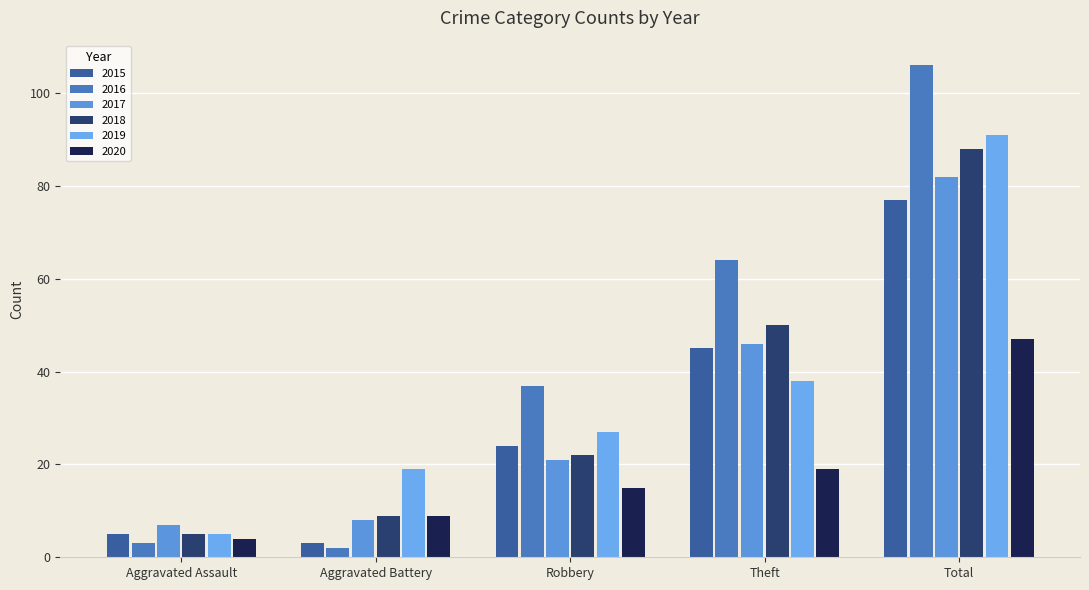

Which category has the lowest value in the 2019 series?

Aggravated Assault